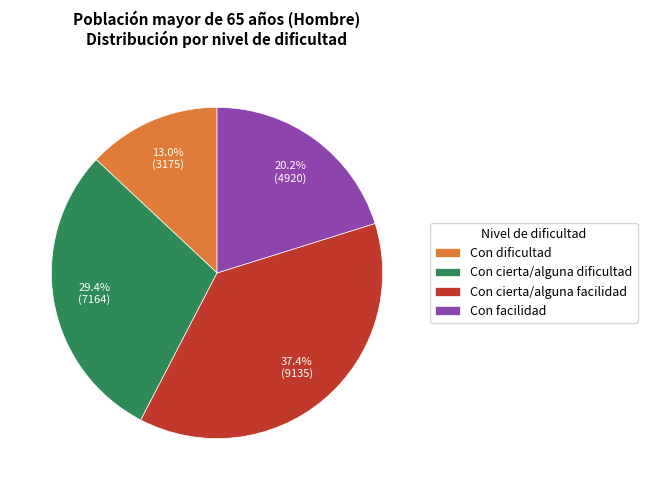

What percentage is the Con dificultad slice, to the nearest percent?

13%